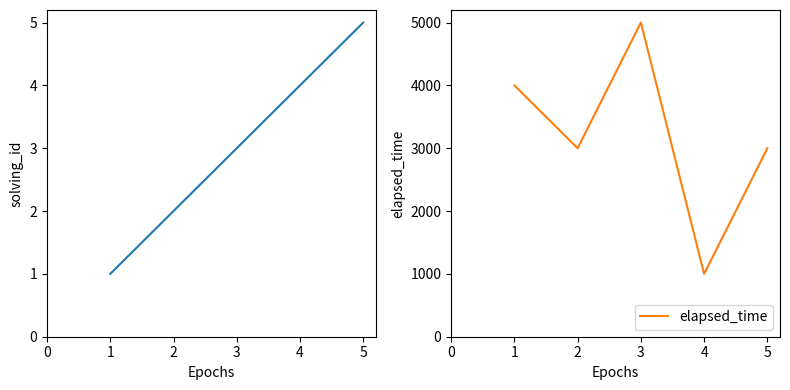

The value of elapsed_time at 3 is 5000. True or false?

True